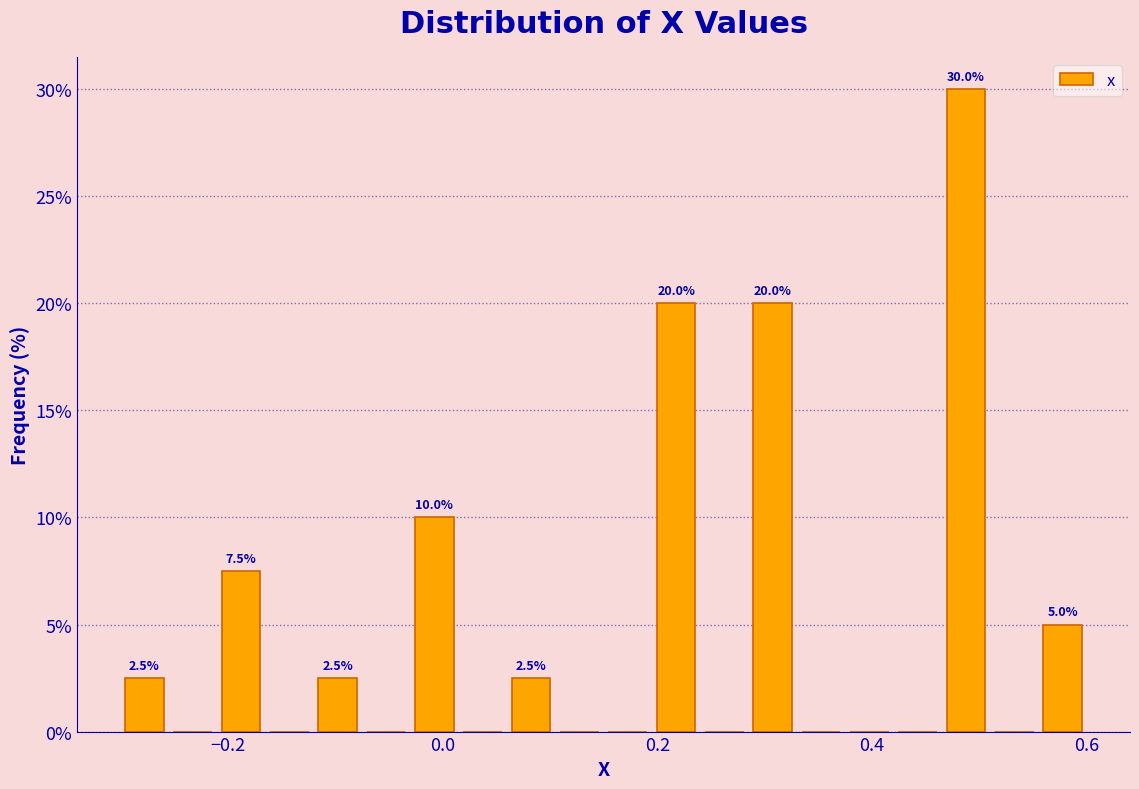

Around what value on the x-axis is the tallest bar? Give the approximate position of its centre, as read against the axis.

0.48